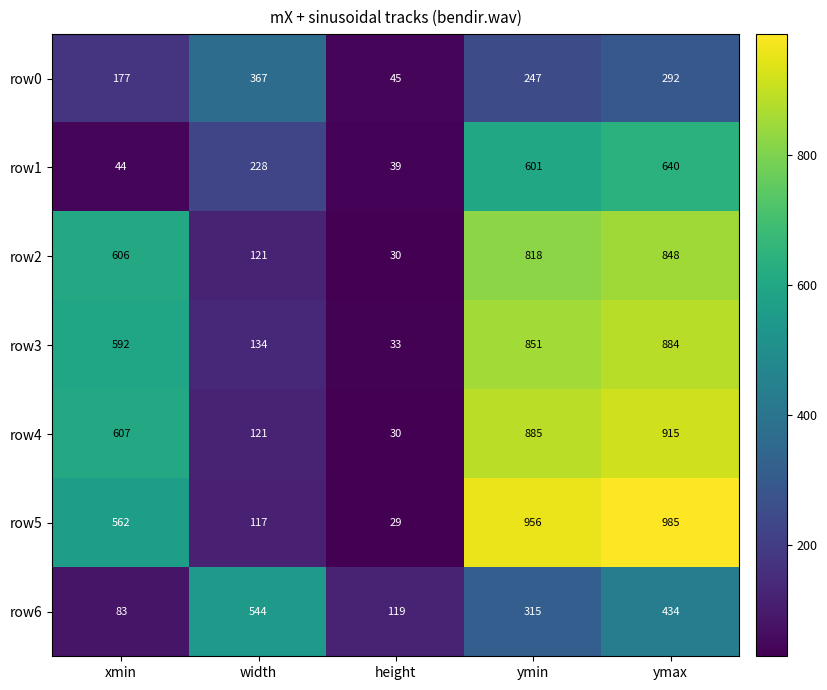

At how many categories does at least one series exceed 40?

5